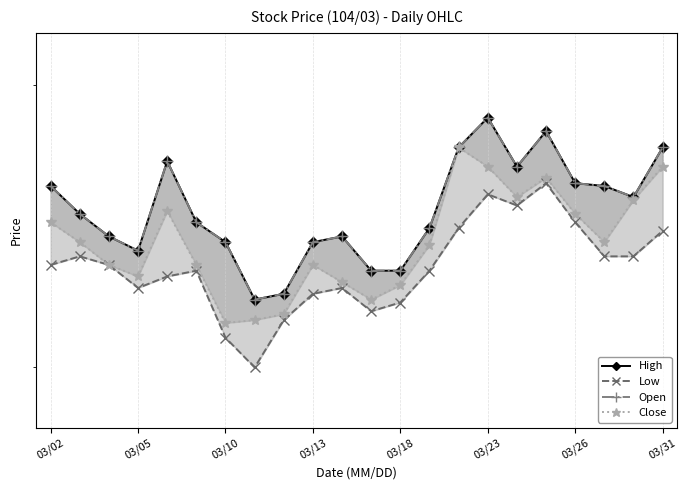

At which category does the chart reach its peak across all series?

03/23